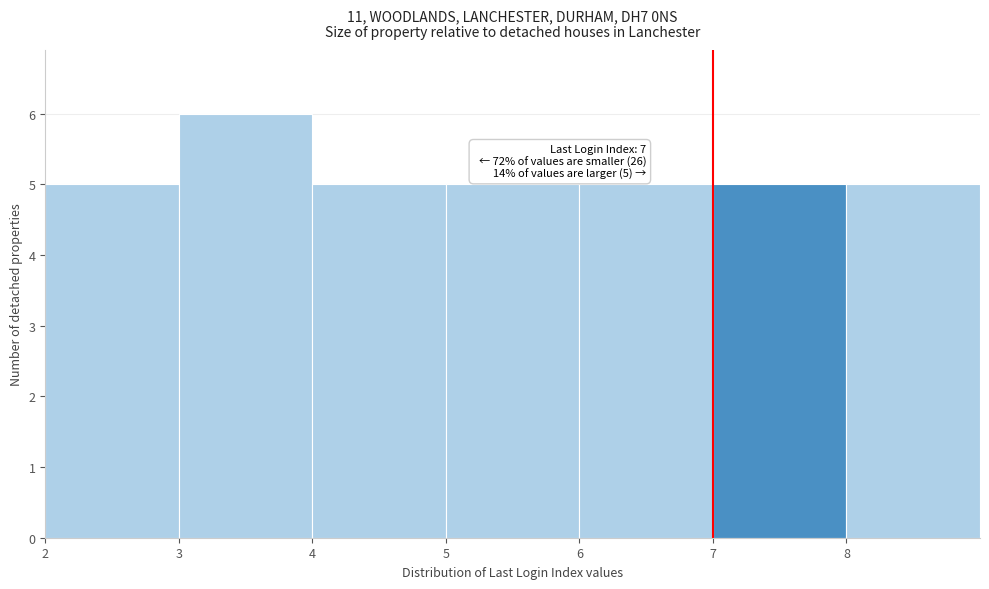

Over which range of the x-axis is the bar tallest?

3 to 4